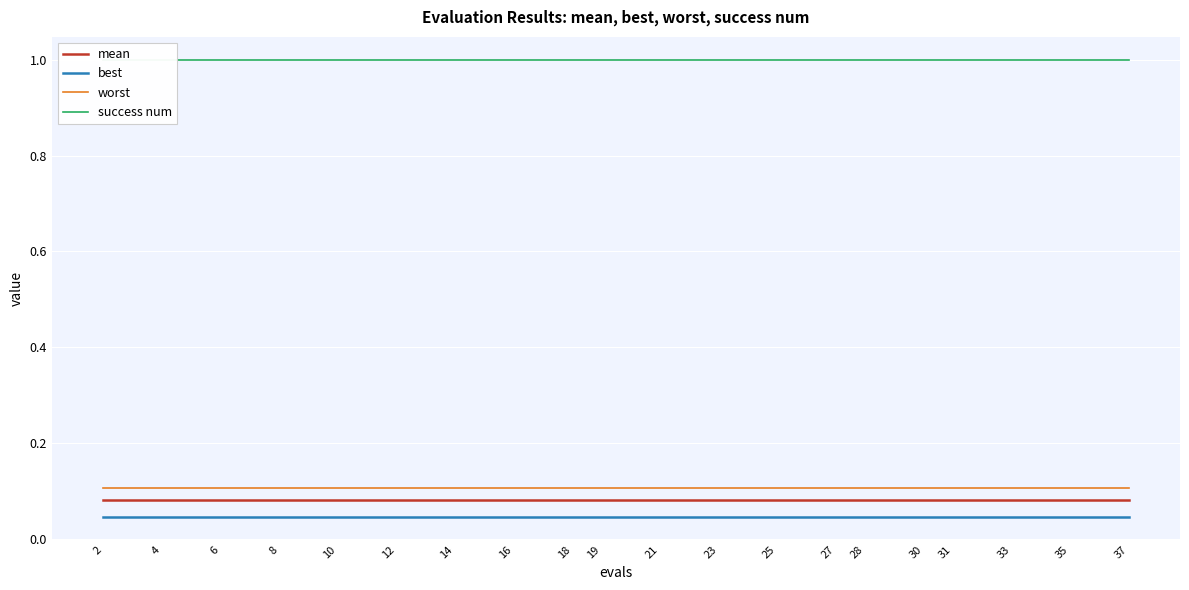

Reading right to left, list all the values displayed in this chart.

mean: 37=0.1	35=0.1	33=0.1	31=0.1	30=0.1	28=0.1	27=0.1	25=0.1	23=0.1	21=0.1	19=0.1	18=0.1	16=0.1	14=0.1	12=0.1	10=0.1	8=0.1	6=0.1	4=0.1	2=0.1
best: 37=0.0	35=0.0	33=0.0	31=0.0	30=0.0	28=0.0	27=0.0	25=0.0	23=0.0	21=0.0	19=0.0	18=0.0	16=0.0	14=0.0	12=0.0	10=0.0	8=0.0	6=0.0	4=0.0	2=0.0
worst: 37=0.1	35=0.1	33=0.1	31=0.1	30=0.1	28=0.1	27=0.1	25=0.1	23=0.1	21=0.1	19=0.1	18=0.1	16=0.1	14=0.1	12=0.1	10=0.1	8=0.1	6=0.1	4=0.1	2=0.1
success num: 37=1.0	35=1.0	33=1.0	31=1.0	30=1.0	28=1.0	27=1.0	25=1.0	23=1.0	21=1.0	19=1.0	18=1.0	16=1.0	14=1.0	12=1.0	10=1.0	8=1.0	6=1.0	4=1.0	2=1.0